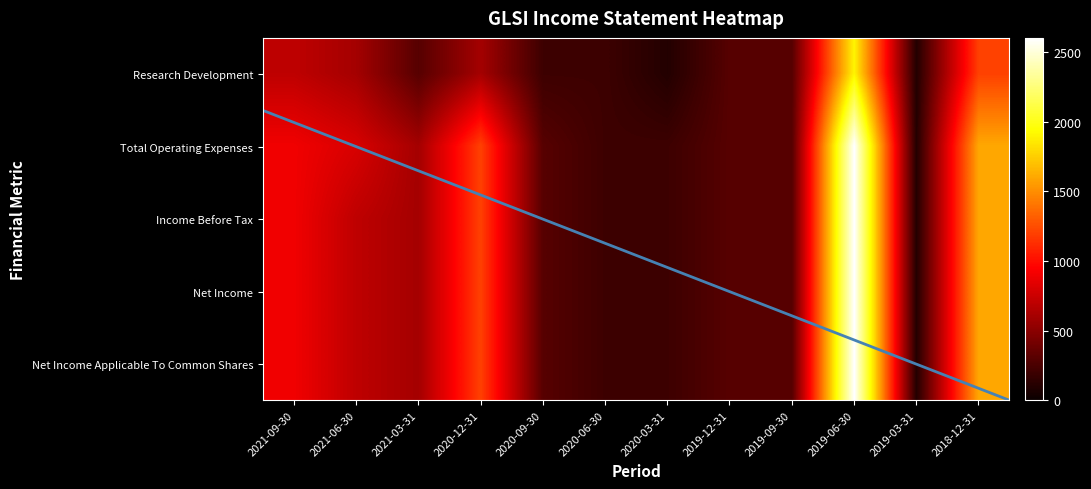

How many values in the Total Operating Expenses series exceed 600?

5